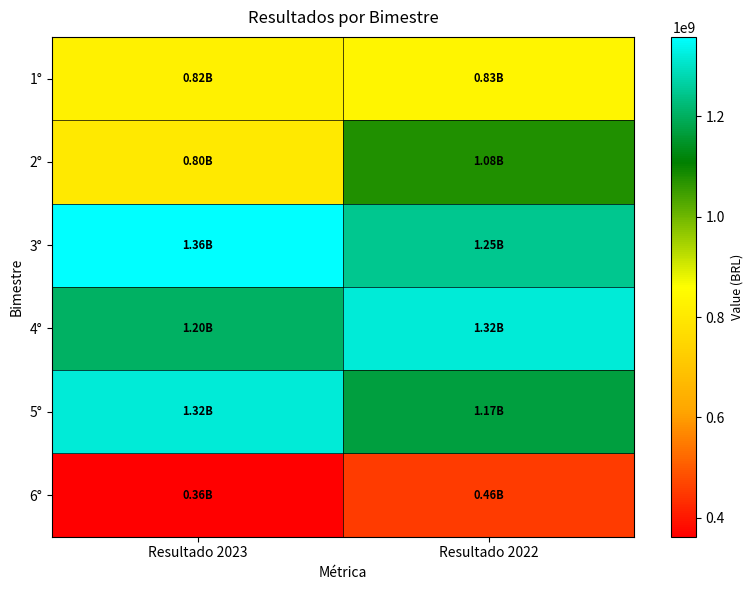

Reading left to right, transcribe all the data shown in this chart.

1°: Resultado 2023=823096329.5	Resultado 2022=834551212.4
2°: Resultado 2023=798657631.6	Resultado 2022=1076512600.6
3°: Resultado 2023=1358096148.8	Resultado 2022=1248918810.0
4°: Resultado 2023=1203542216.5	Resultado 2022=1318941176.8
5°: Resultado 2023=1318941176.8	Resultado 2022=1168106332.2
6°: Resultado 2023=362422100.6	Resultado 2022=455470321.2